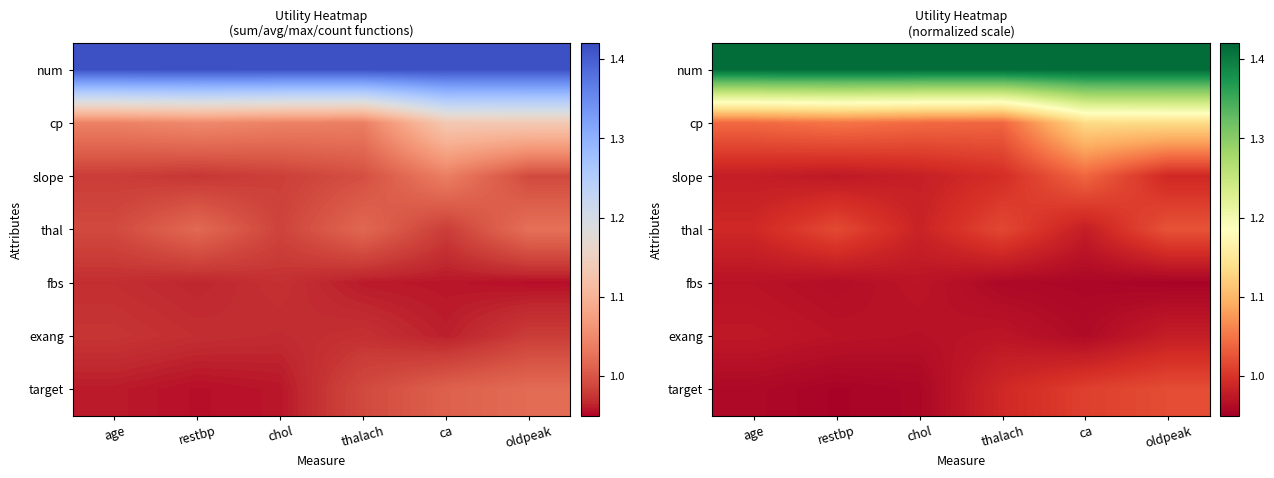

What is the greatest value displayed?

1.4